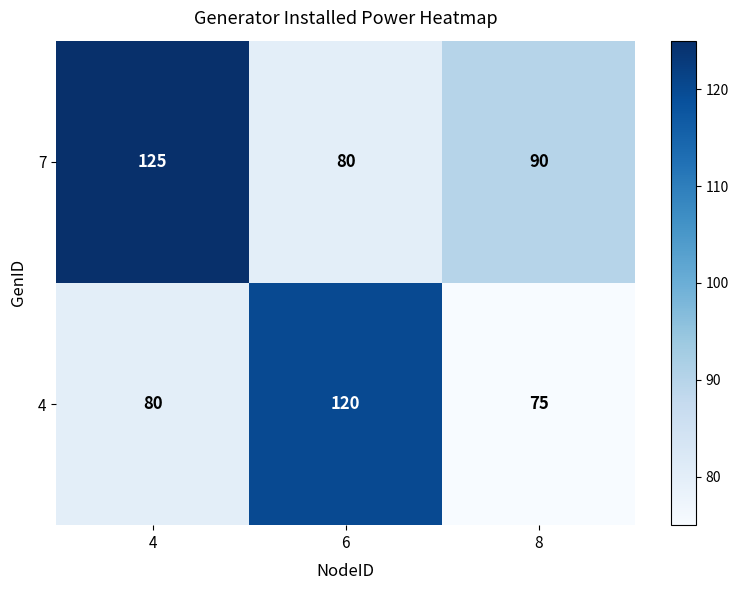

How many 4 values are between 75 and 120?

3